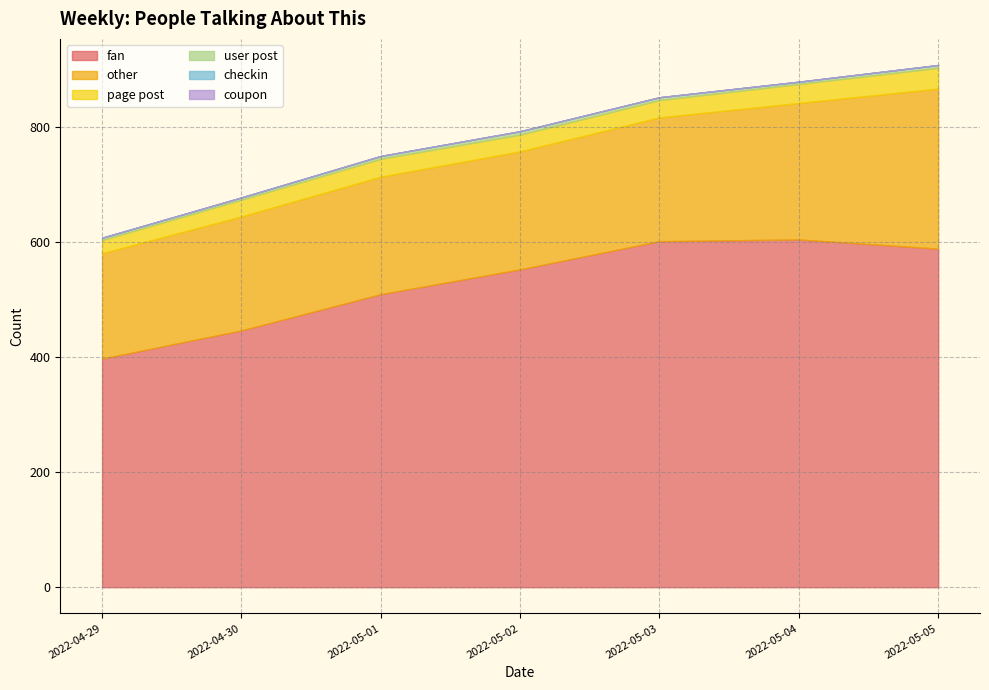

Which category has the highest value in the page post series?

2022-05-05